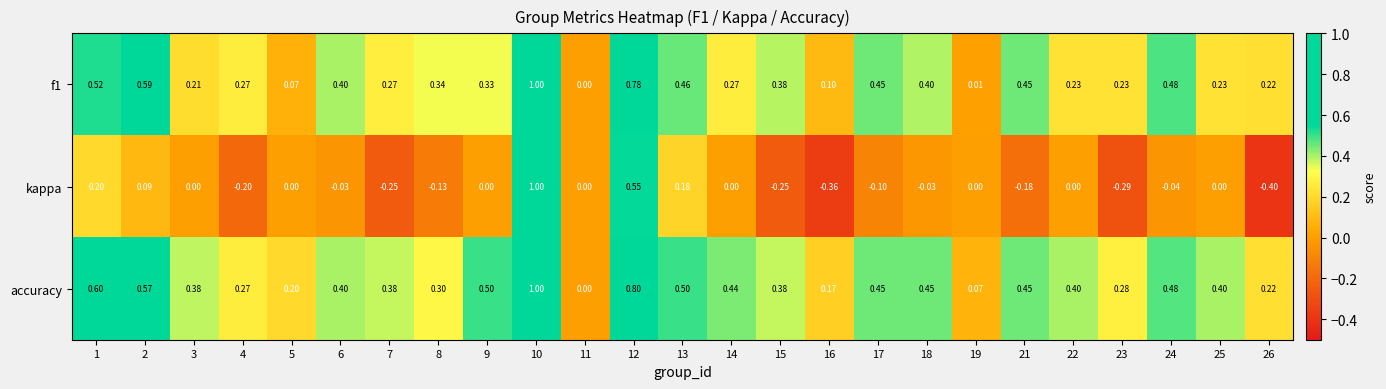

Which series has the largest total across all categories?

accuracy